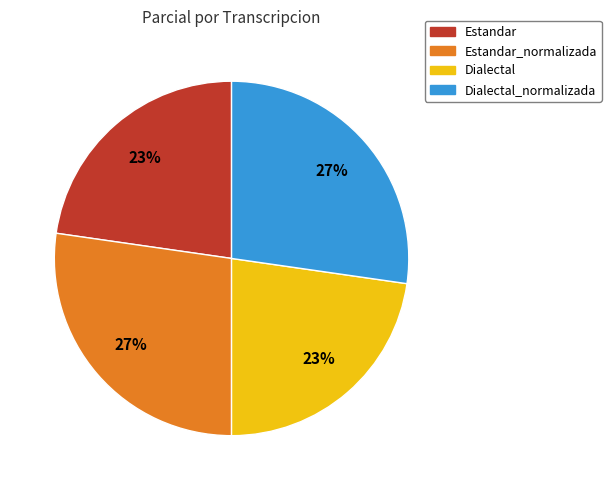

Does Dialectal_normalizada account for over 50% of the chart?

No